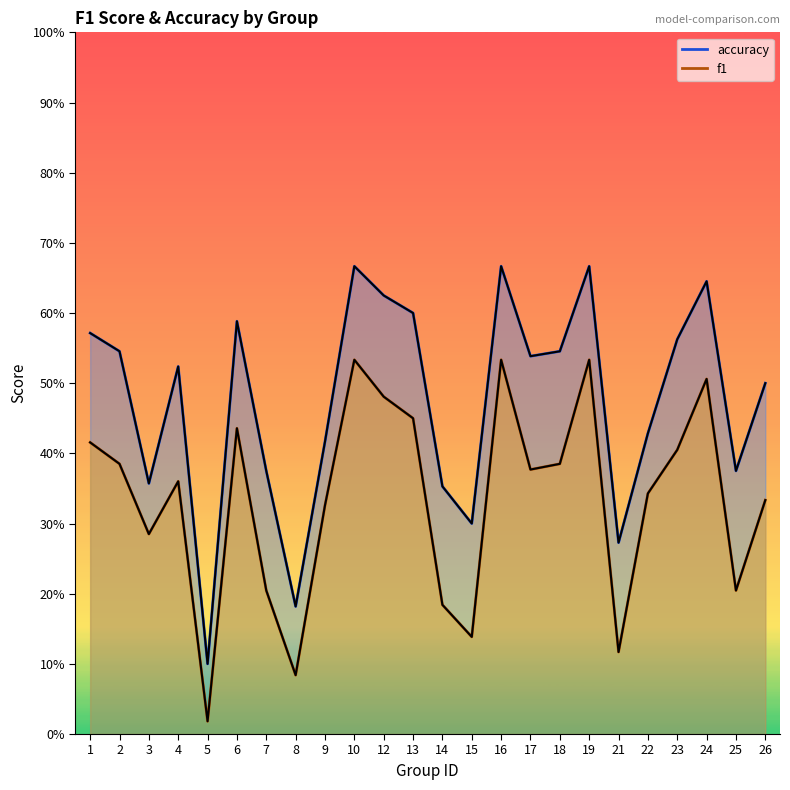

The f1 (line) series shows 0.3 at 22. True or false?

True